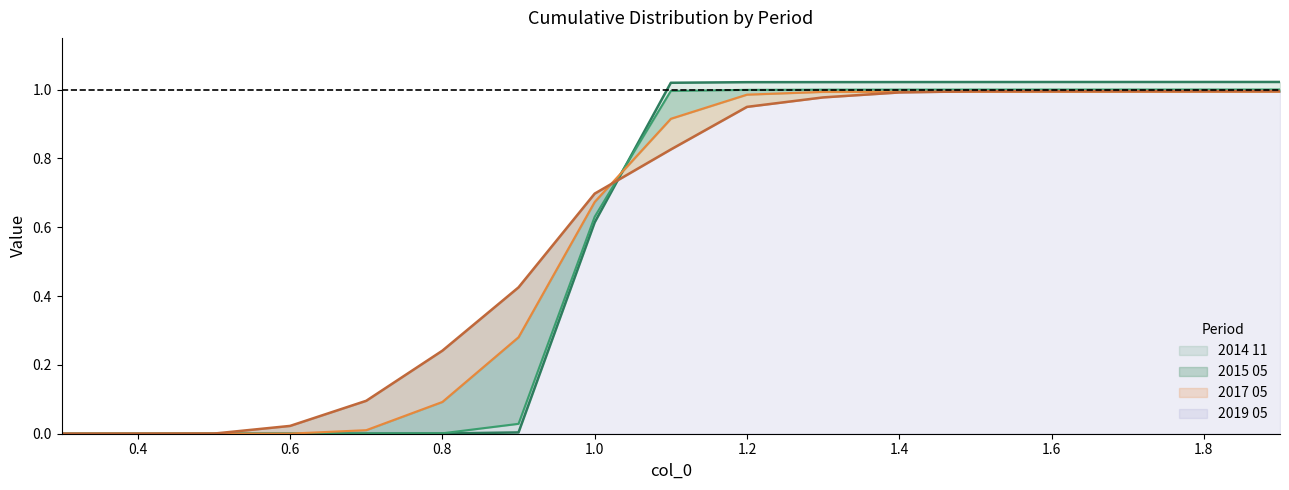

Which category has the lowest value in the 2019 05 series?

0.3